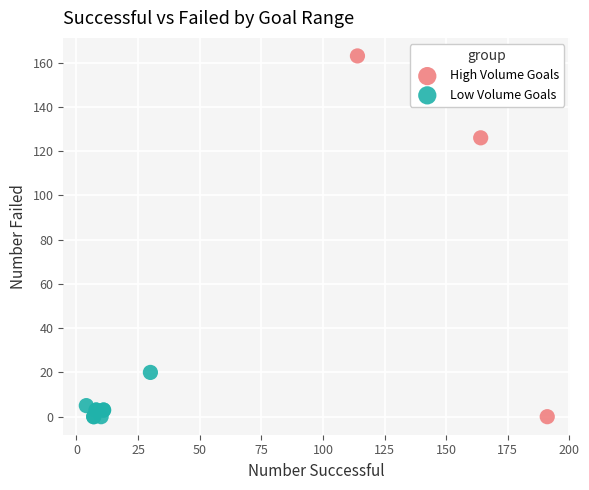

What are all the series names shown in the legend?

High Volume Goals, Low Volume Goals